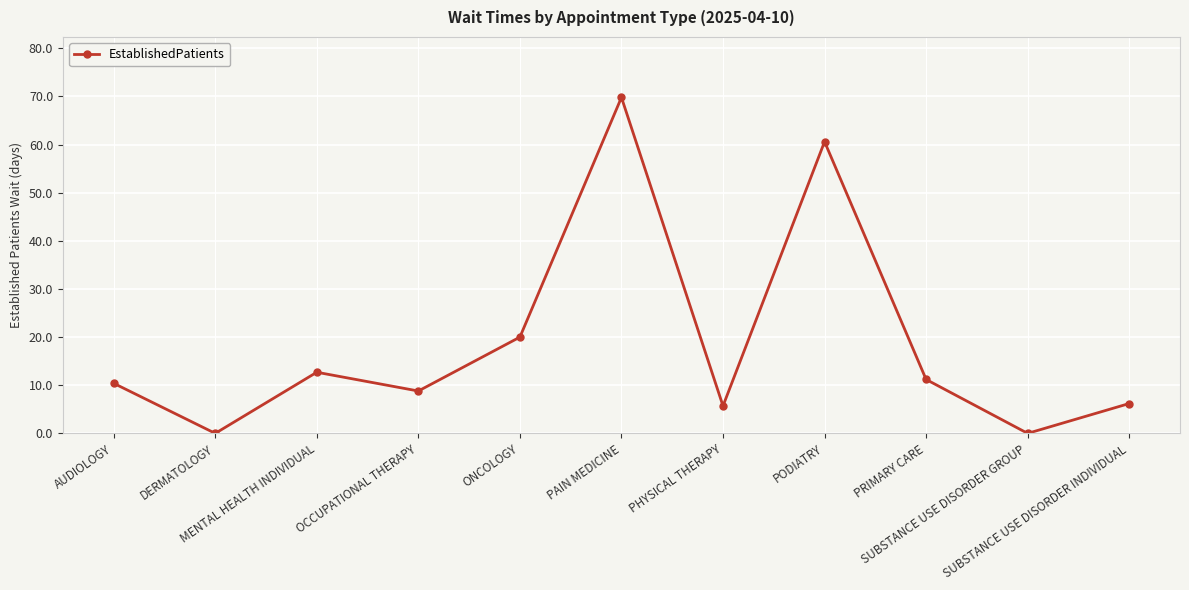

What is the change in value from OCCUPATIONAL THERAPY to PHYSICAL THERAPY?

-3.1